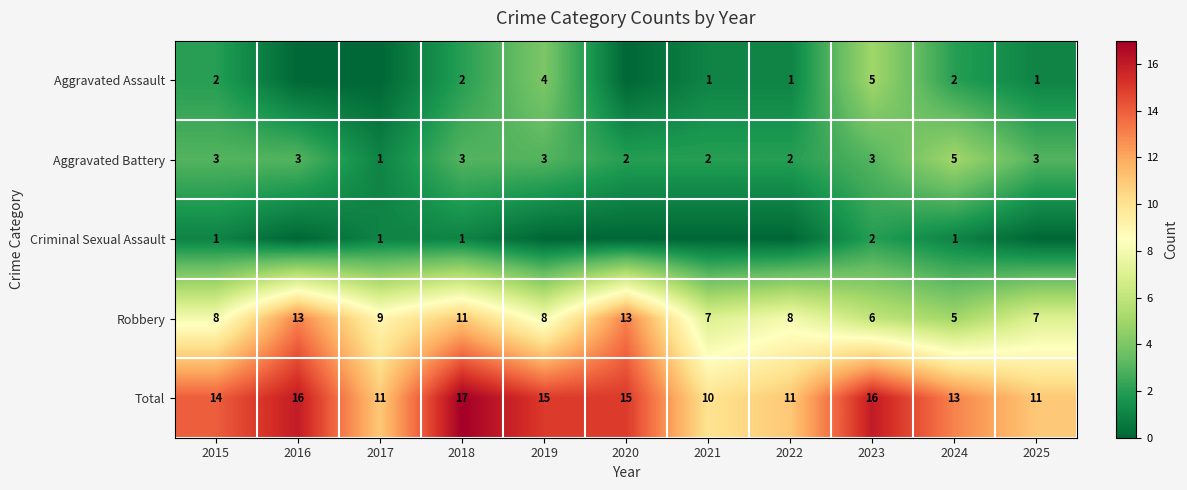

What is the highest value of the Aggravated Battery series?

5